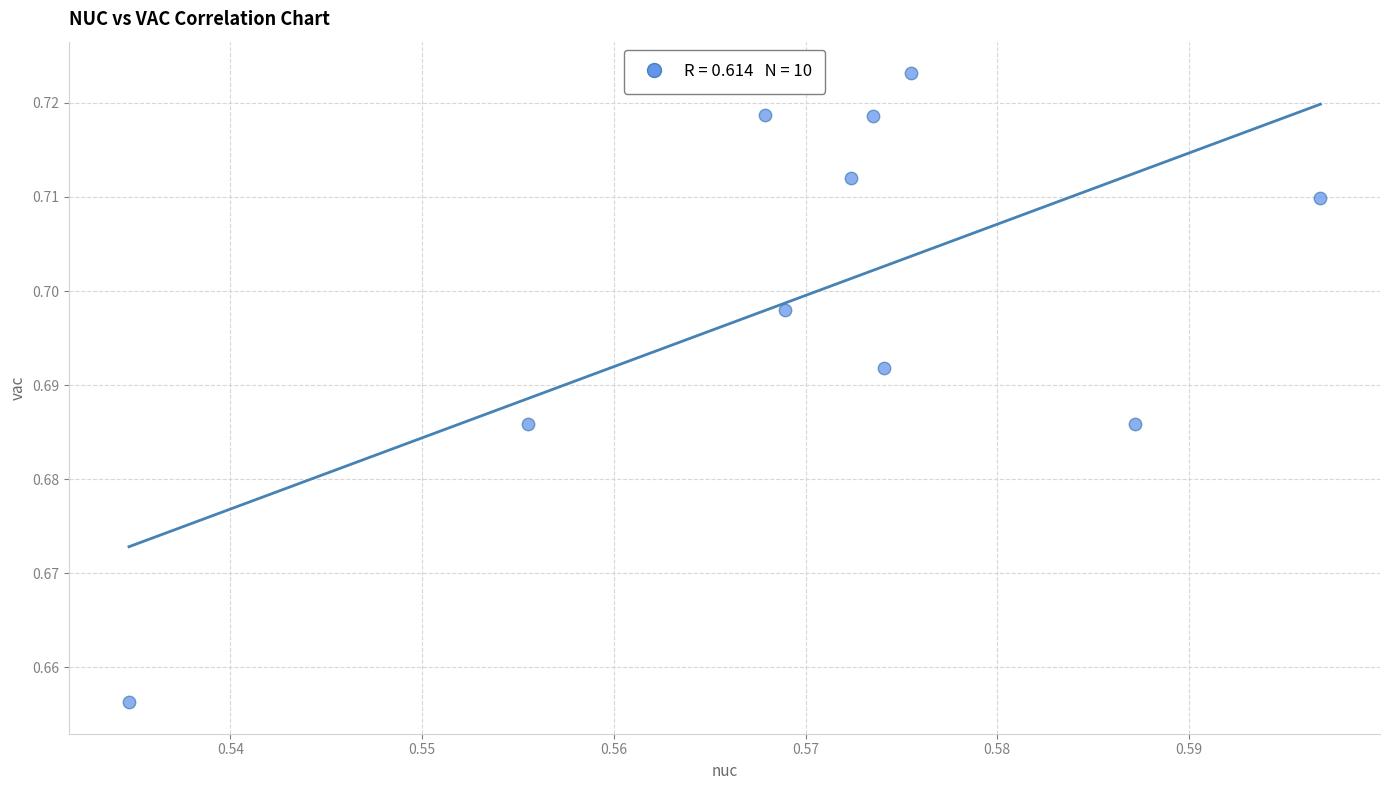

What is the average X value?

0.6